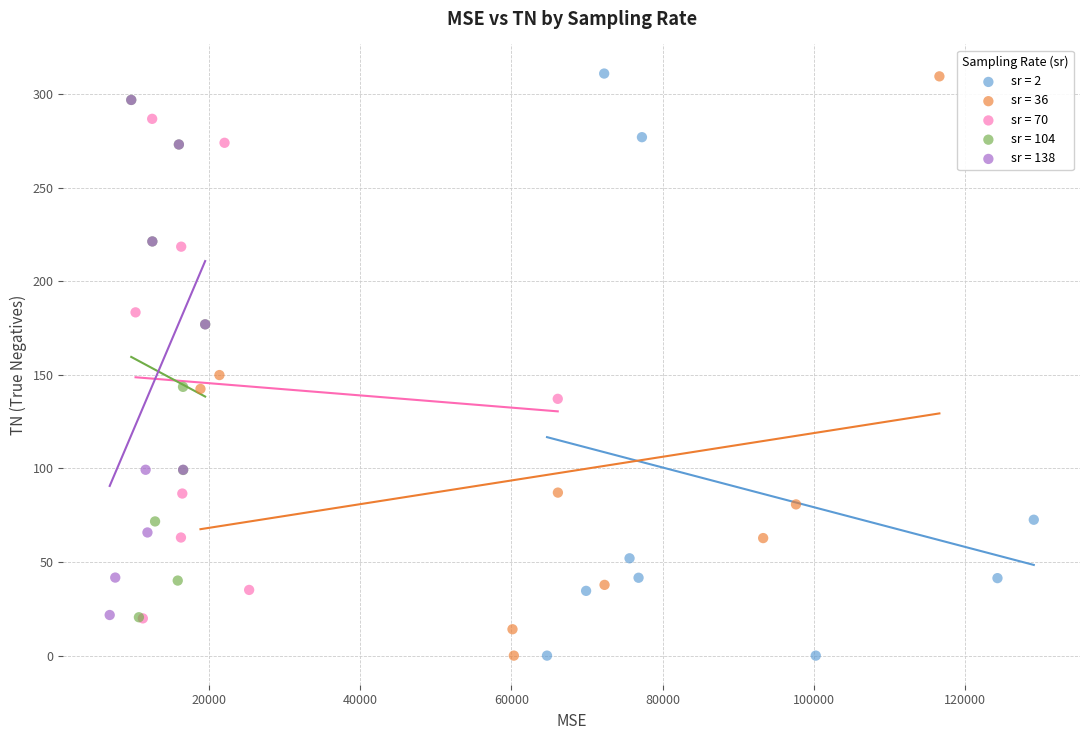

Which series has the widest spread of Y values?

sr = 2